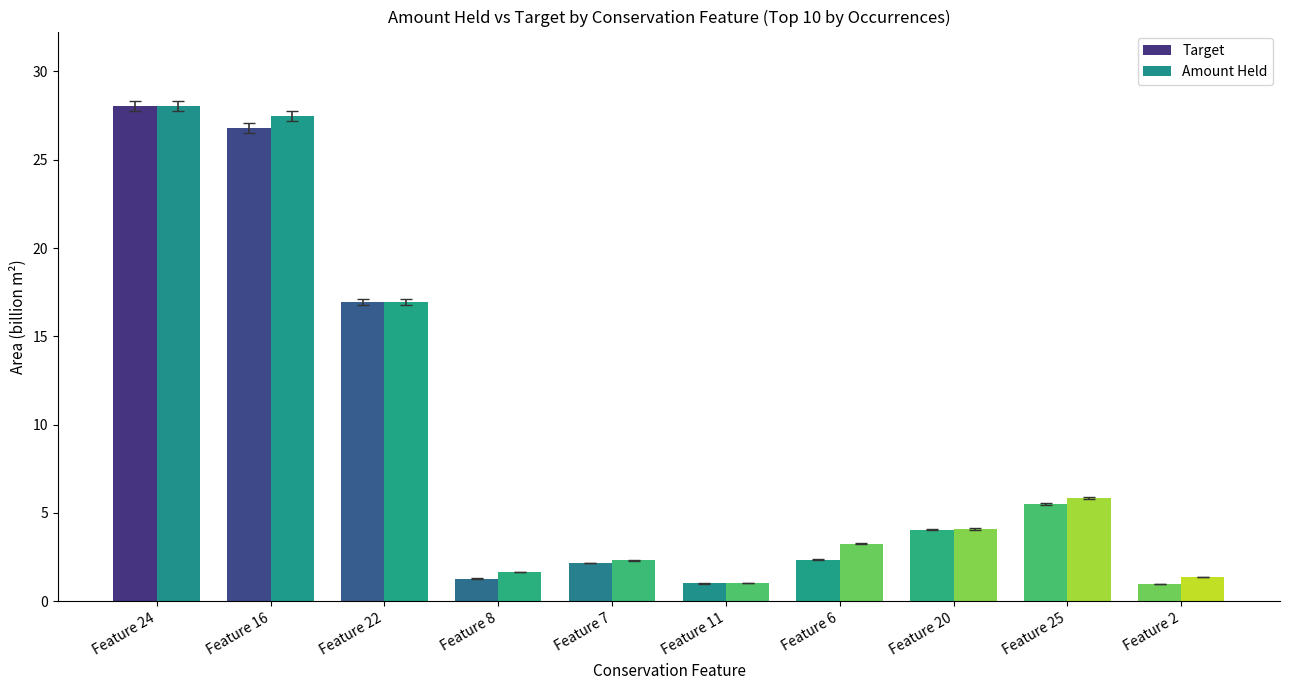

List the labels in order of Target value, largest first.

Feature 24, Feature 16, Feature 22, Feature 25, Feature 20, Feature 6, Feature 7, Feature 8, Feature 11, Feature 2